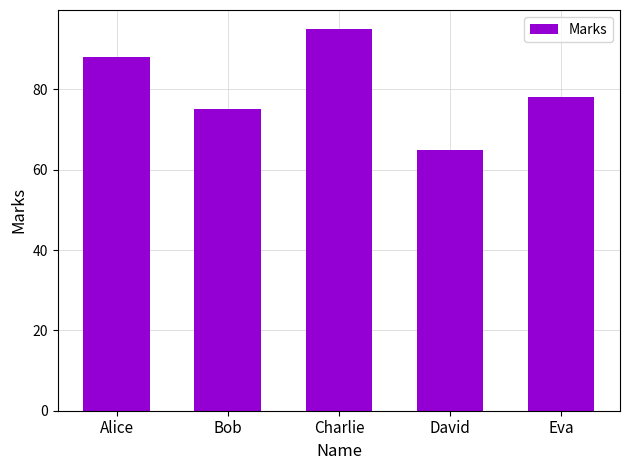

Reading left to right, what are all the values shown in this chart?

88	75	95	65	78